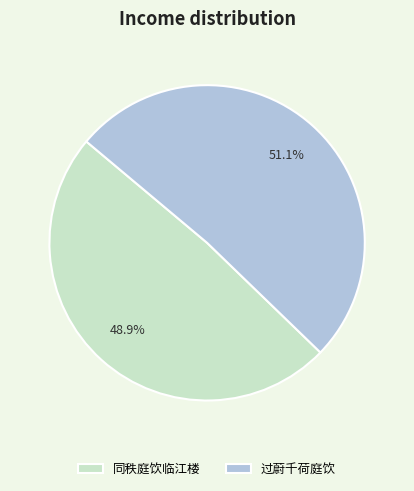

Is it true that 过蔚千荷庭饮 is 51% of the pie?

True